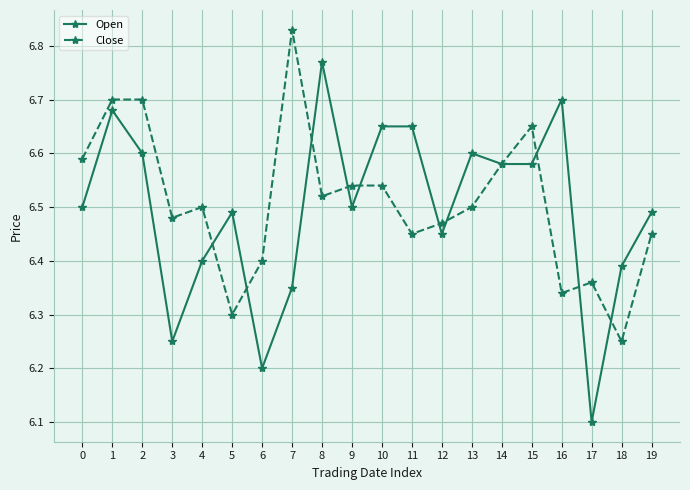

What are all the series names shown in the legend?

Open, Close